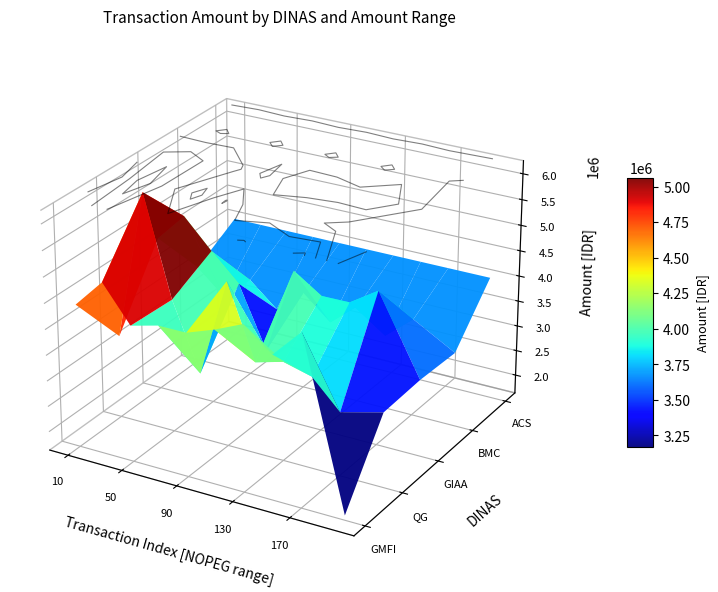

Reading left to right, list all the values displayed in this chart.

GMFI: 0=4413124	1=4969396	2=4276254	3=4413124	4=4413124	5=4606852	6=4844387	7=4413124	8=4969396	9=1726116
QG: 0=3248849	1=6160531	2=4230232	3=2922622	4=4844387	5=3420590	6=3566838	7=3422629	8=2876838	9=3089620
GIAA: 0=4650590	1=5206590	2=4650590	3=4135590	4=2950756	5=4650590	6=4288874	7=4295556	8=4650590	9=3129890
BMC: 0=3551120	1=3089620	2=3551120	3=3089620	4=3551120	5=3089620	6=3551120	7=3089620	8=3551120	9=3089620
ACS: 0=4030433	1=4030433	2=4030433	3=4030433	4=4030433	5=4030433	6=4030433	7=4030433	8=4030433	9=4030433